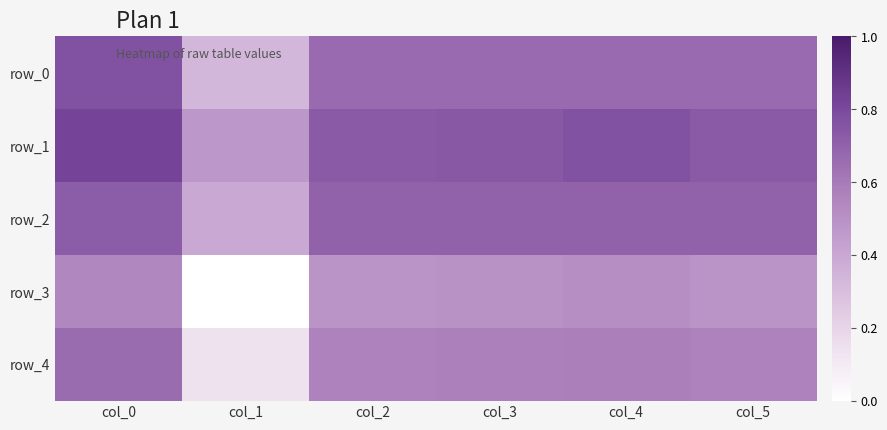

Reading left to right, what are all the values shown in this chart?

row_0: col_0=0.8	col_1=0.3	col_2=0.7	col_3=0.7	col_4=0.7	col_5=0.7
row_1: col_0=0.8	col_1=0.5	col_2=0.7	col_3=0.7	col_4=0.8	col_5=0.7
row_2: col_0=0.7	col_1=0.4	col_2=0.7	col_3=0.7	col_4=0.7	col_5=0.7
row_3: col_0=0.5	col_1=0.0	col_2=0.5	col_3=0.5	col_4=0.5	col_5=0.5
row_4: col_0=0.7	col_1=0.1	col_2=0.6	col_3=0.6	col_4=0.6	col_5=0.6